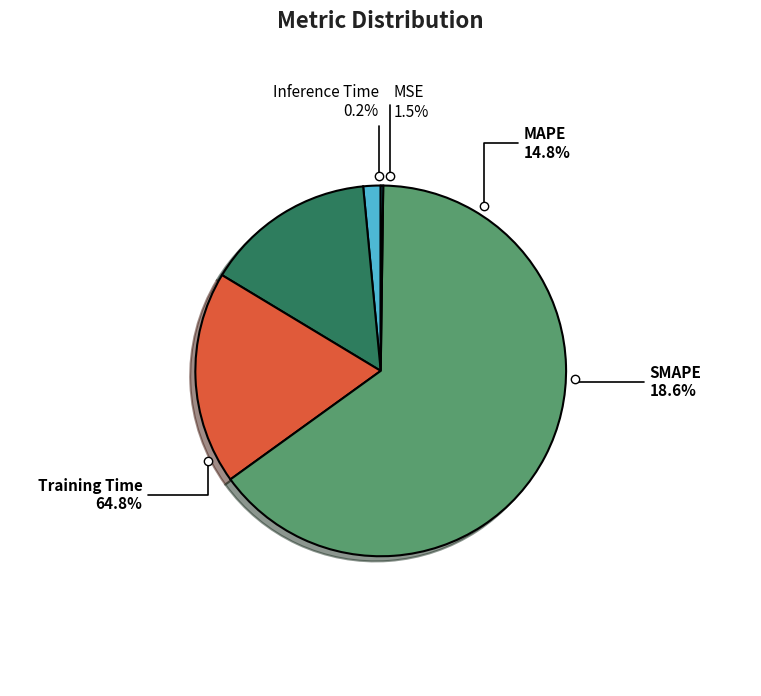

True or false: MSE accounts for 1% of the total.

False